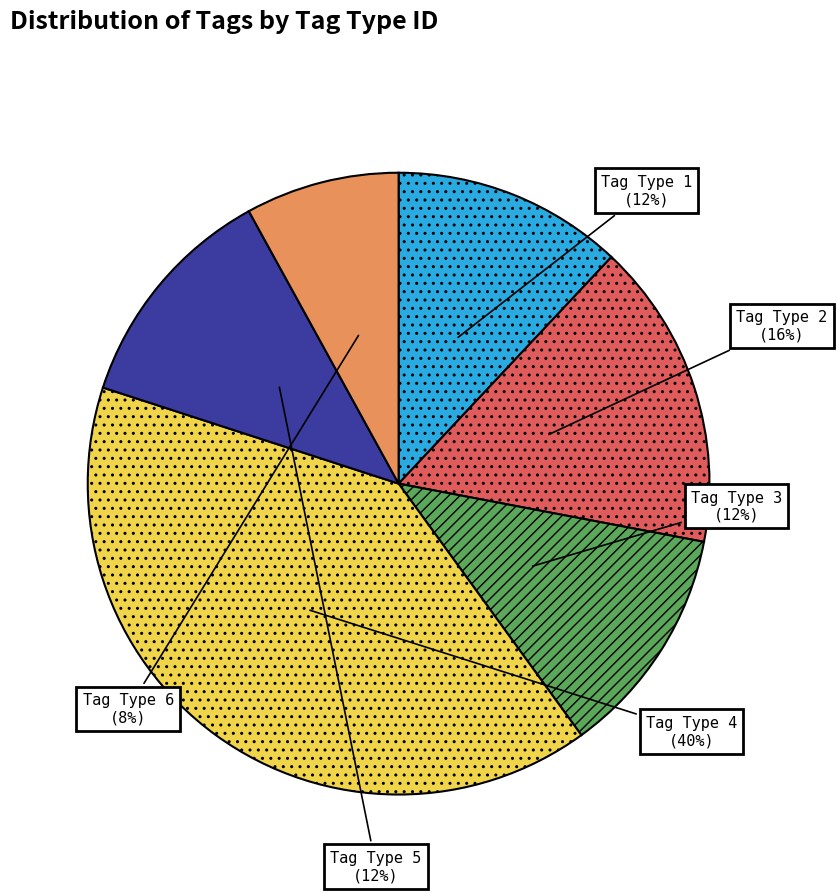

To the nearest percent, what percentage of the pie is Tag Type 5?

12%